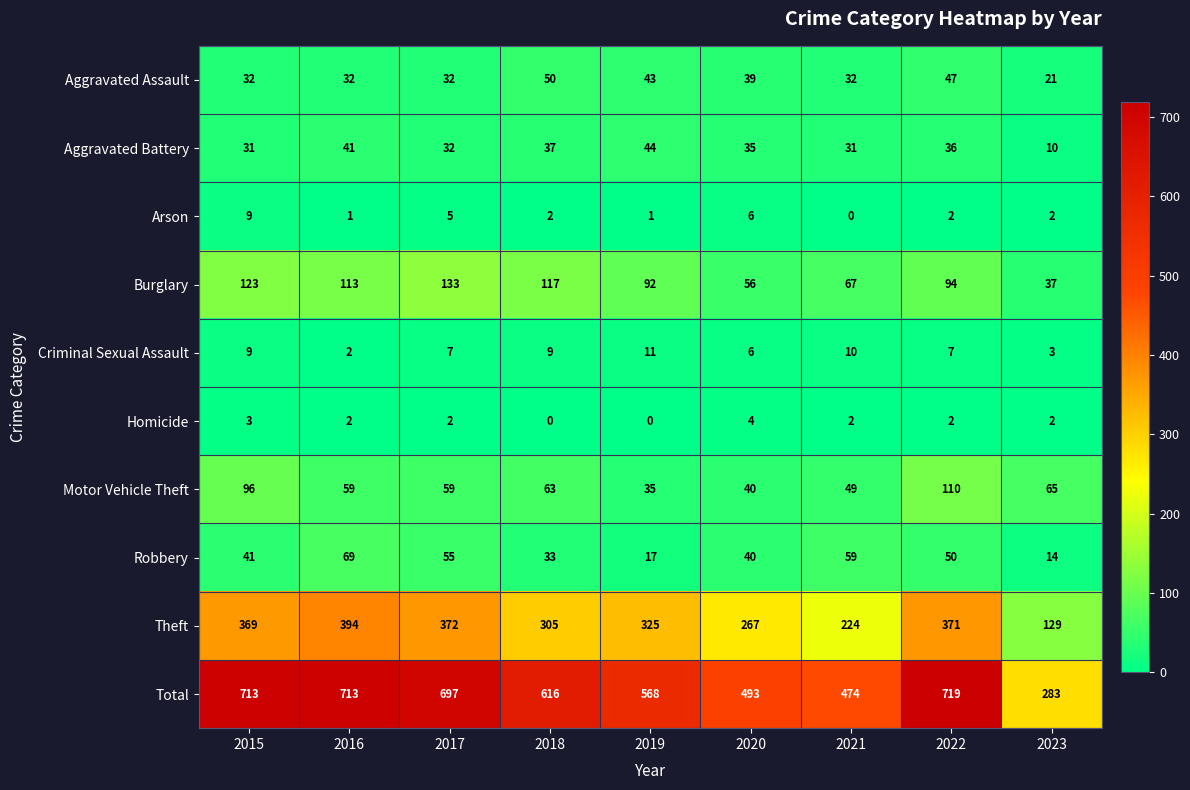

What is the greatest value displayed?

719